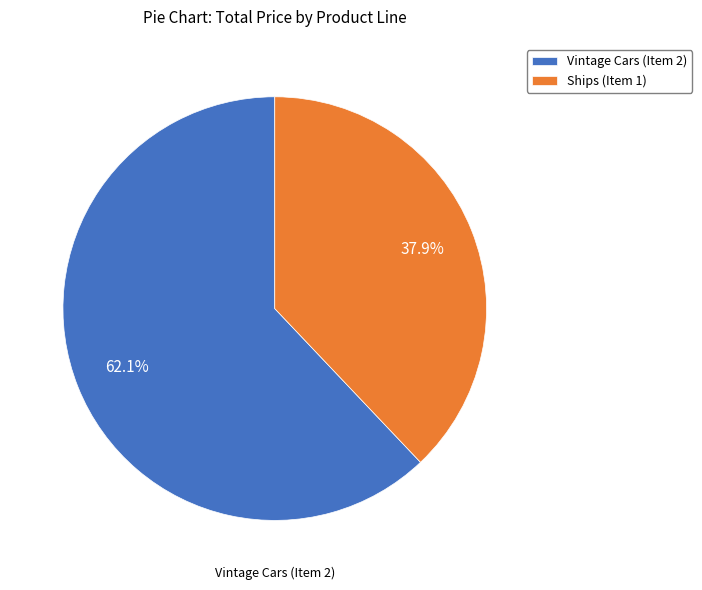

To the nearest percent, what portion does Ships (Item 1) represent?

38%